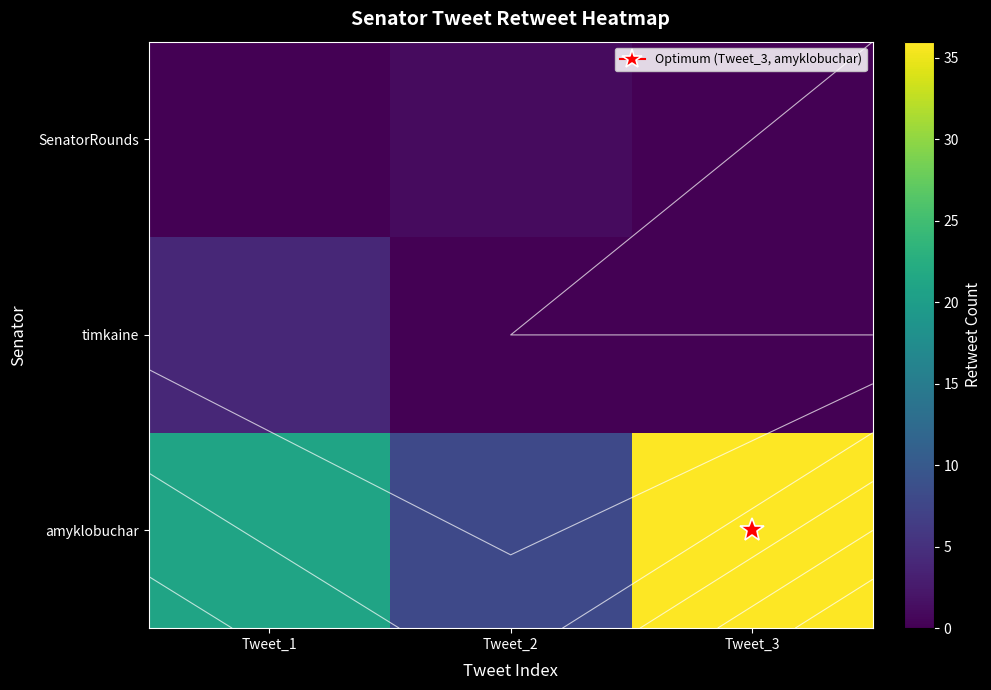

What is the difference between the maximum and second lowest values in the timkaine series?

4